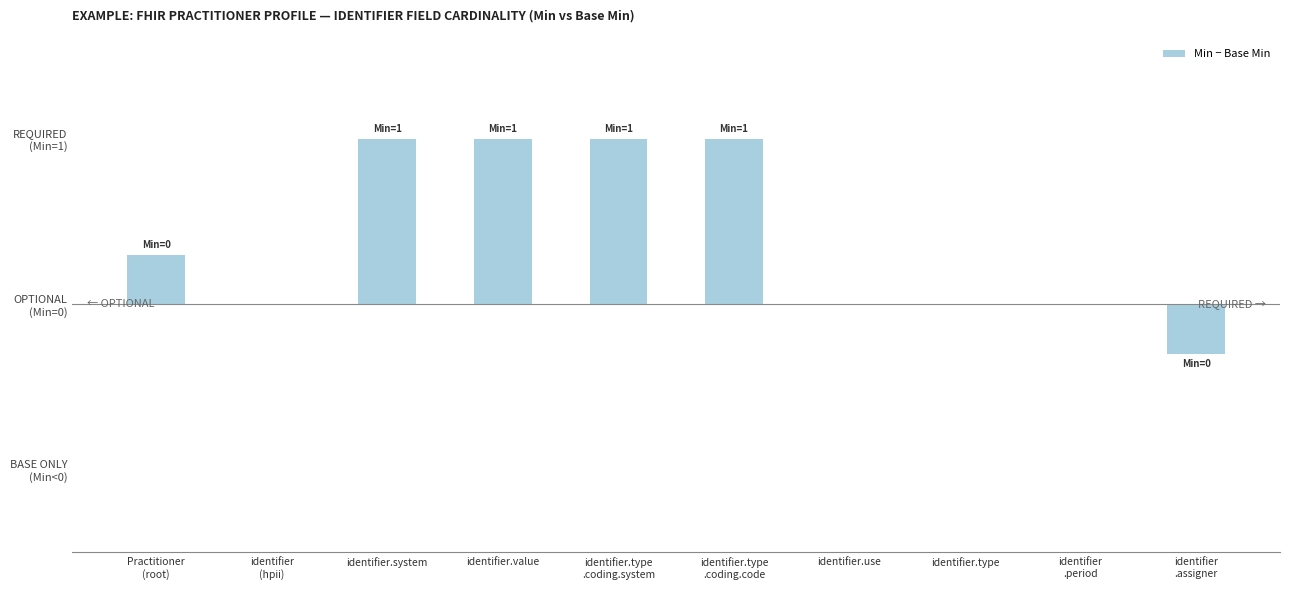

List the labels in order of value, smallest first.

identifier
.assigner, identifier
(hpii), identifier.use, identifier.type, identifier
.period, Practitioner
(root), identifier.system, identifier.value, identifier.type
.coding.system, identifier.type
.coding.code